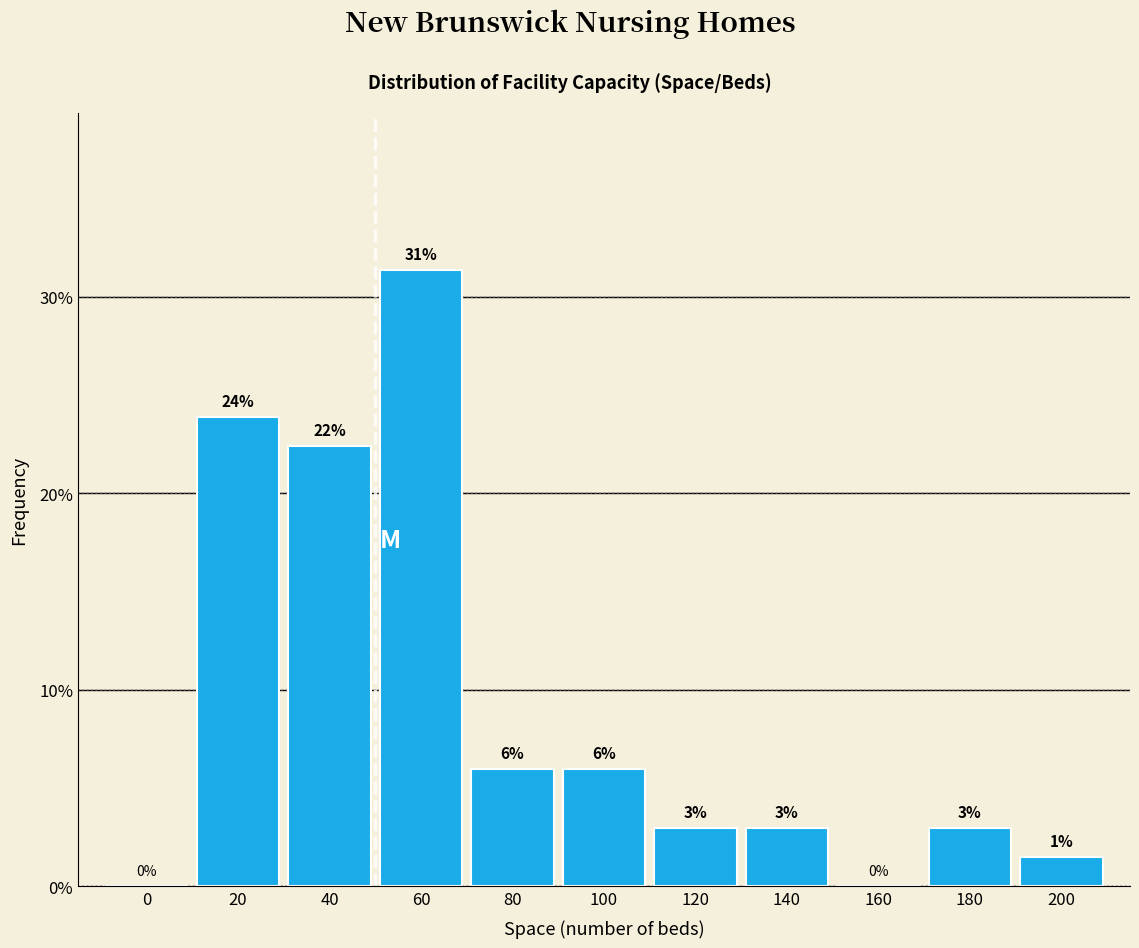

What is the maximum value shown in the chart?

31.3